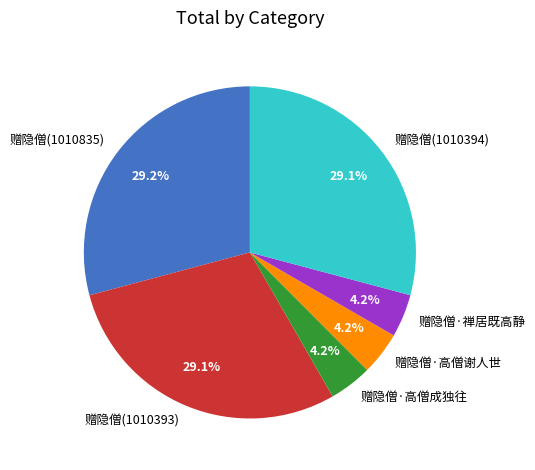

Does 赠隐僧(1010835) represent more than half of the total?

No